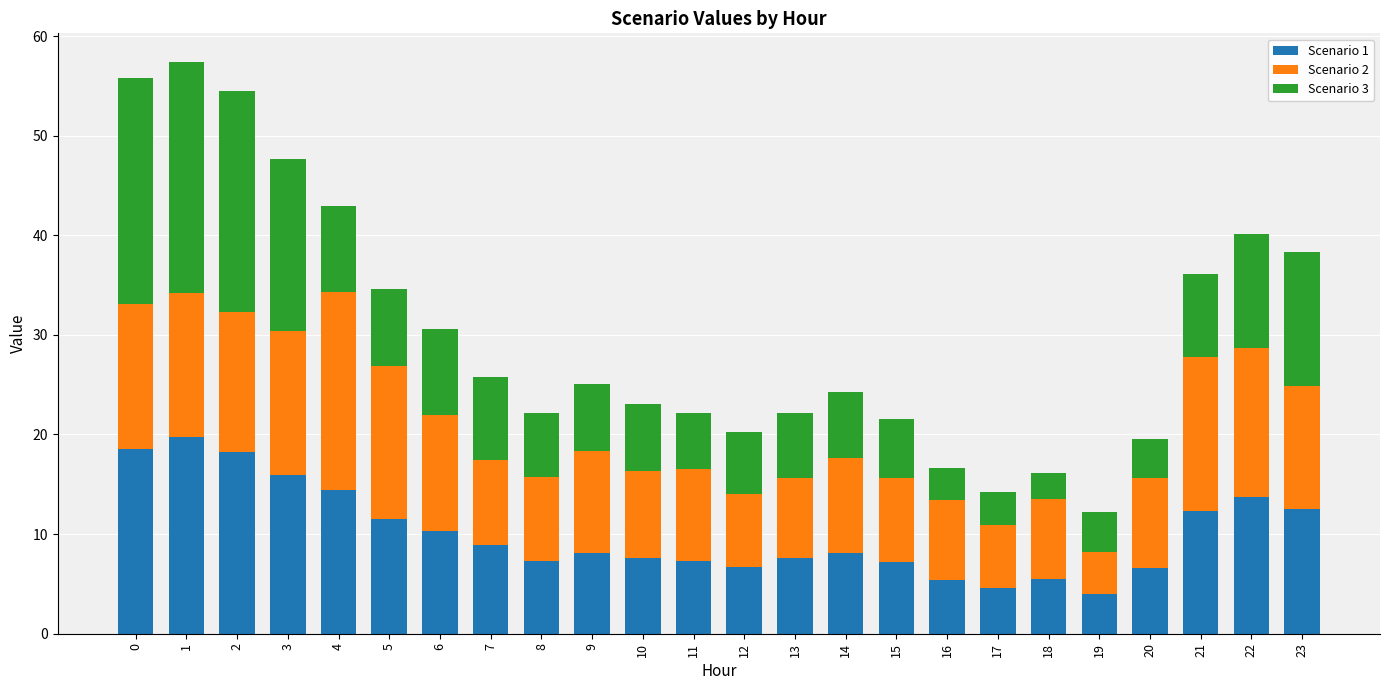

The Scenario 1 series shows 12.3 at 21. True or false?

True